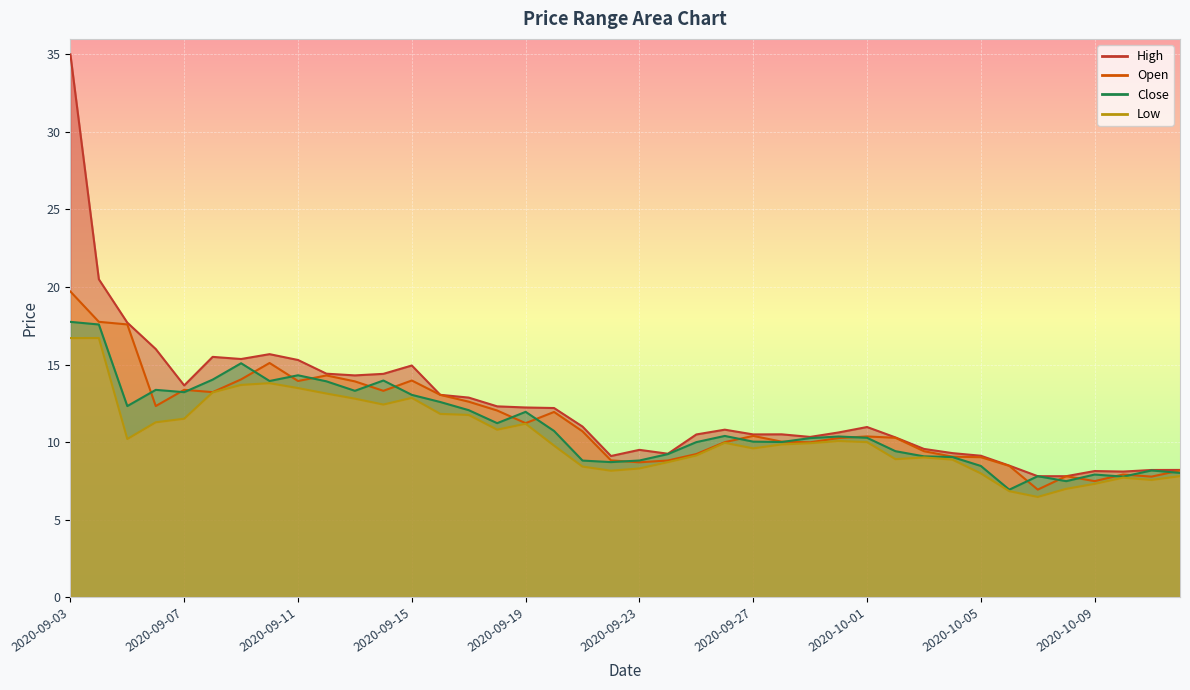

What is the spread (max minus min) of values at 2020-09-19?

1.0